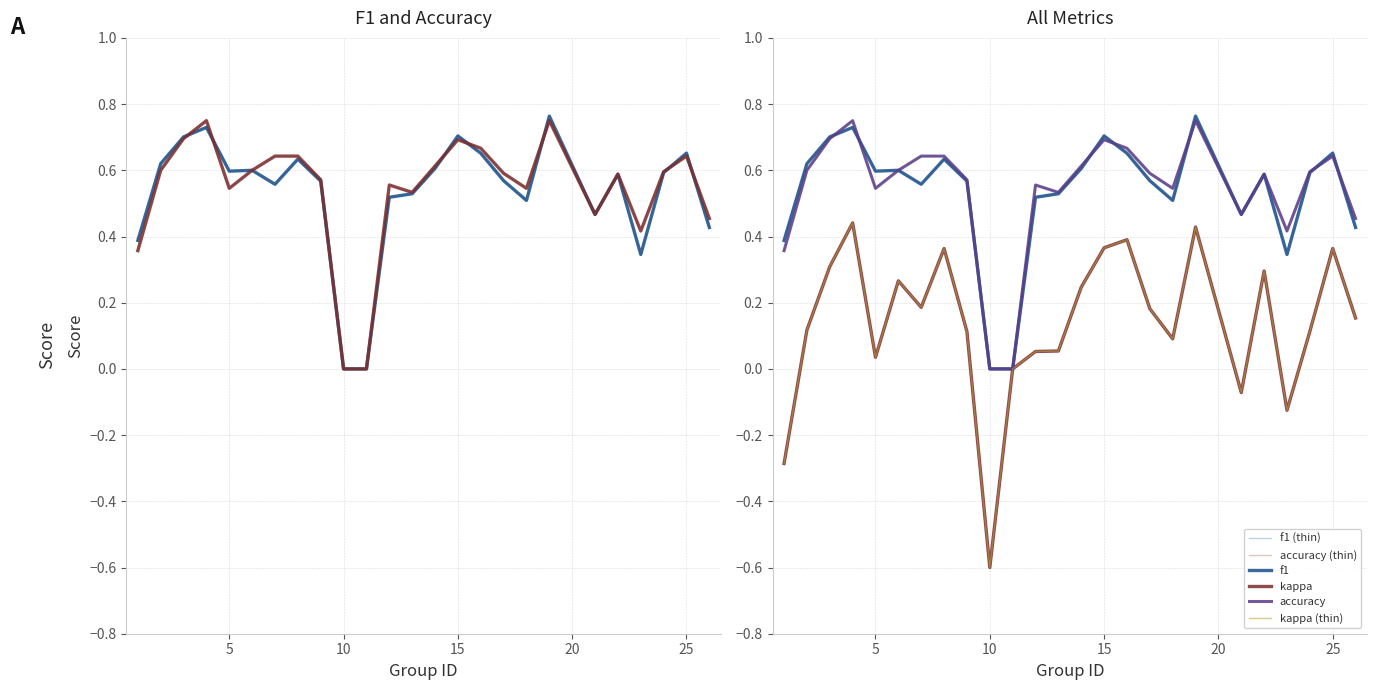

Where do accuracy and f1 first cross each other?

3 and 4